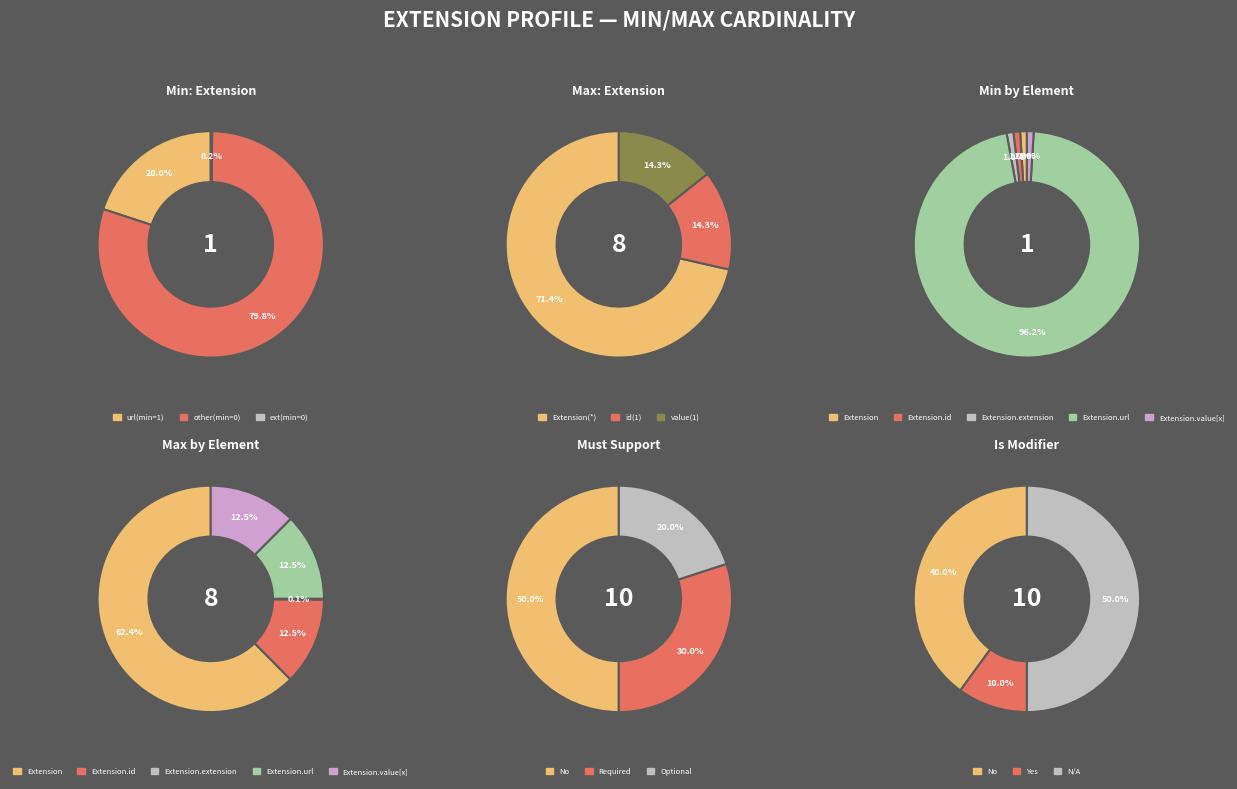

Which has a higher value, 2 or 1?

1